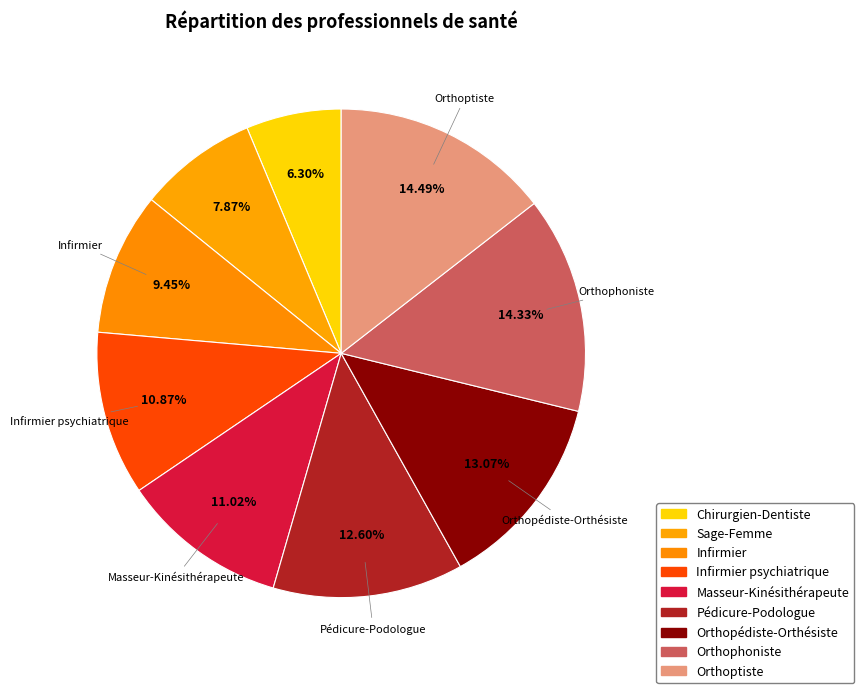

Rank the categories by value from highest to lowest.

Orthoptiste, Orthophoniste, Orthopédiste-Orthésiste, Pédicure-Podologue, Masseur-Kinésithérapeute, Infirmier psychiatrique, Infirmier, Sage-Femme, Chirurgien-Dentiste